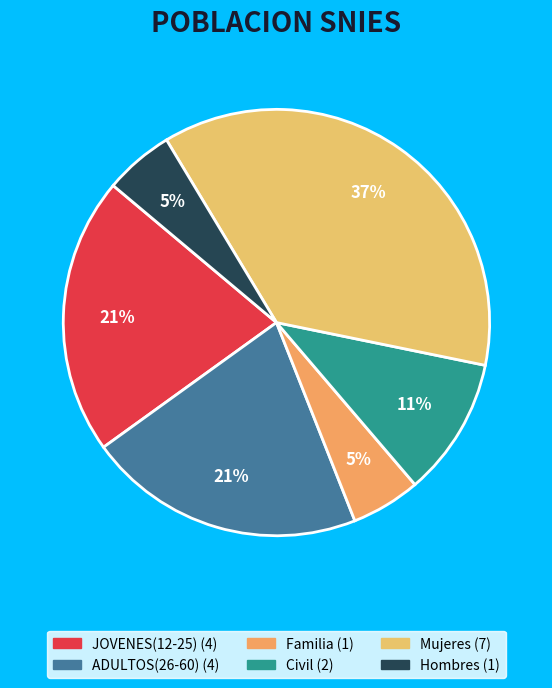

Count the number of slices in the pie.

6